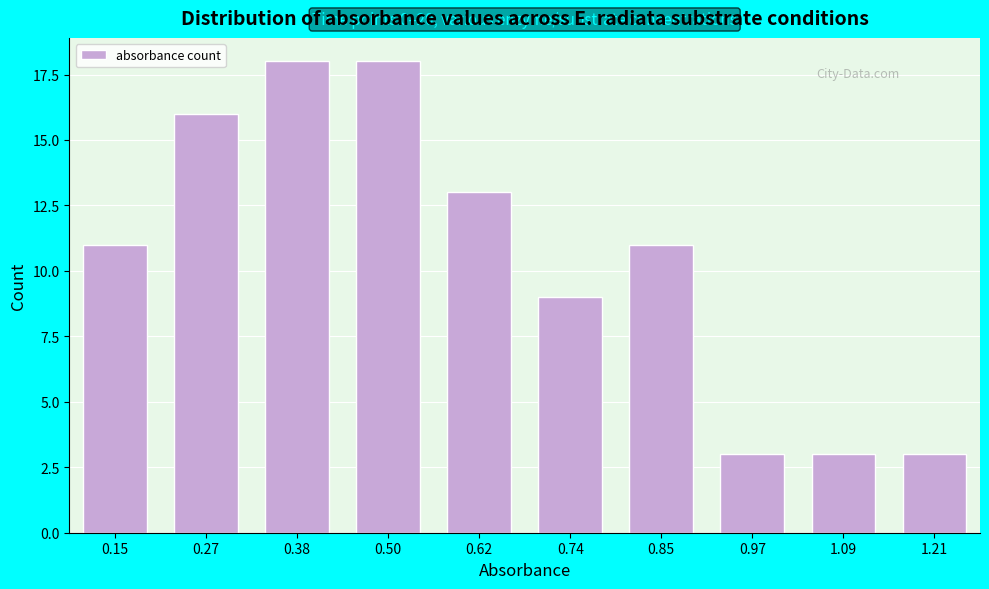

Reading left to right, what are all the values shown in this chart?

0.15=11	0.27=16	0.38=18	0.50=18	0.62=13	0.74=9	0.85=11	0.97=3	1.09=3	1.21=3